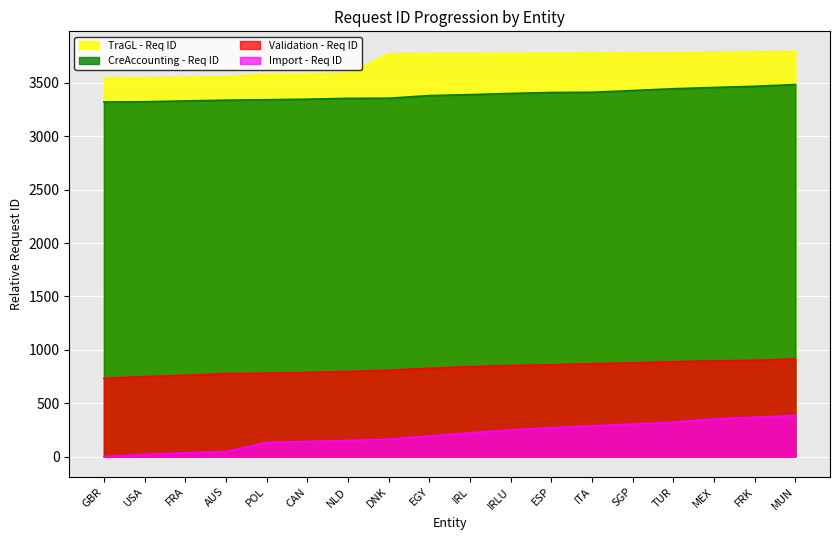

How many lines are shown in the chart?

4